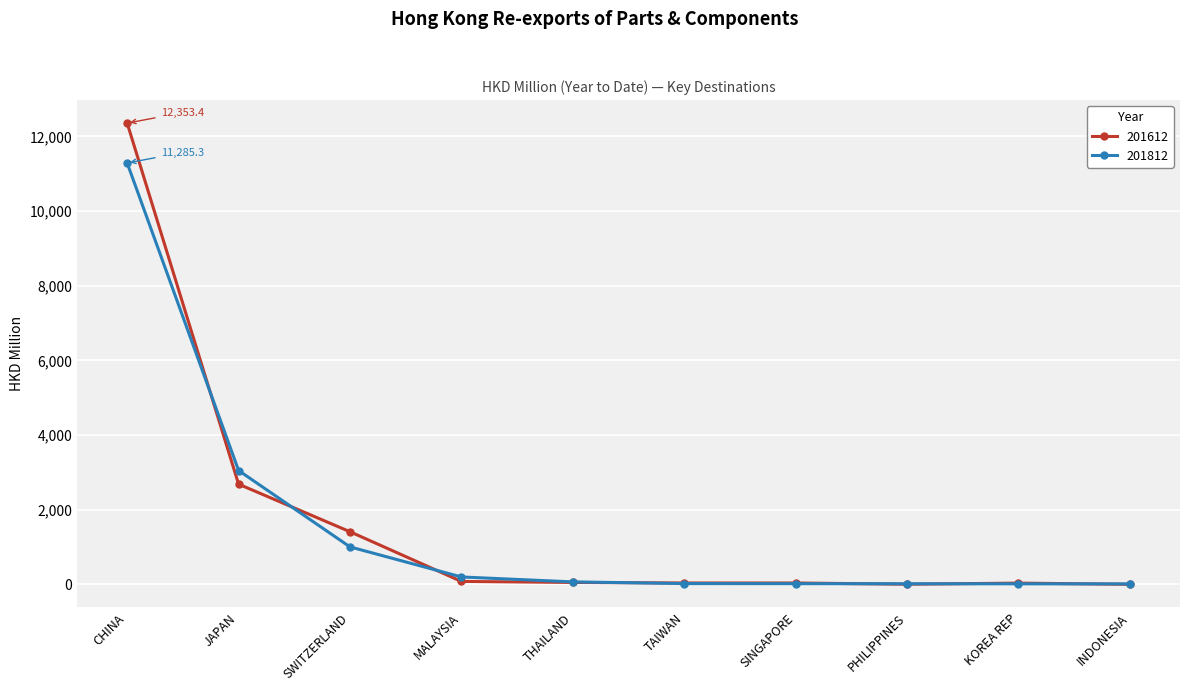

Where is 201612 nearest to the value 6176?

JAPAN